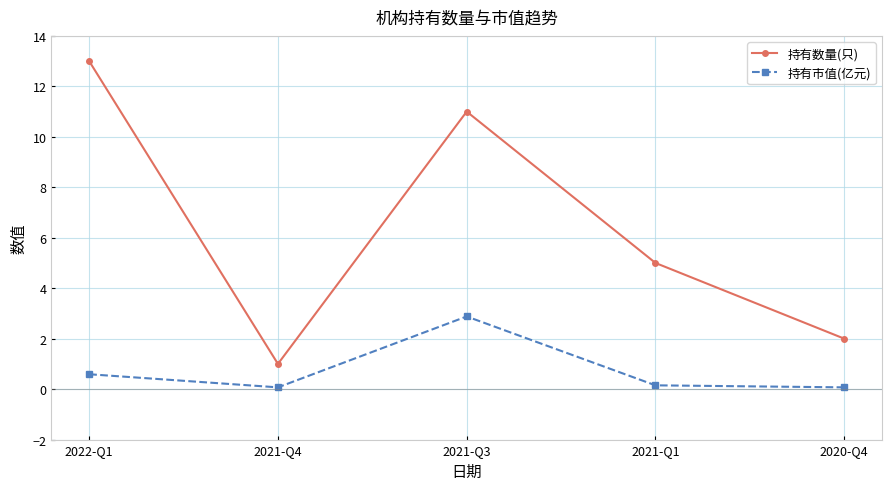

What is the total value across all series at 2021-Q3?

13.9